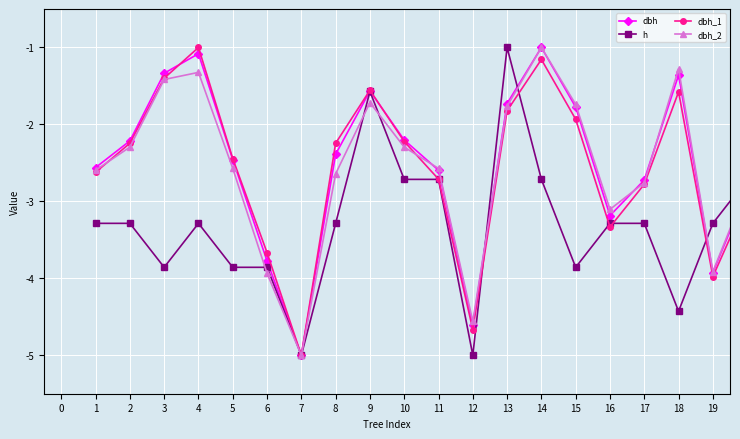

What is the value of the dbh_2 point at the 5th from the left?

-2.6